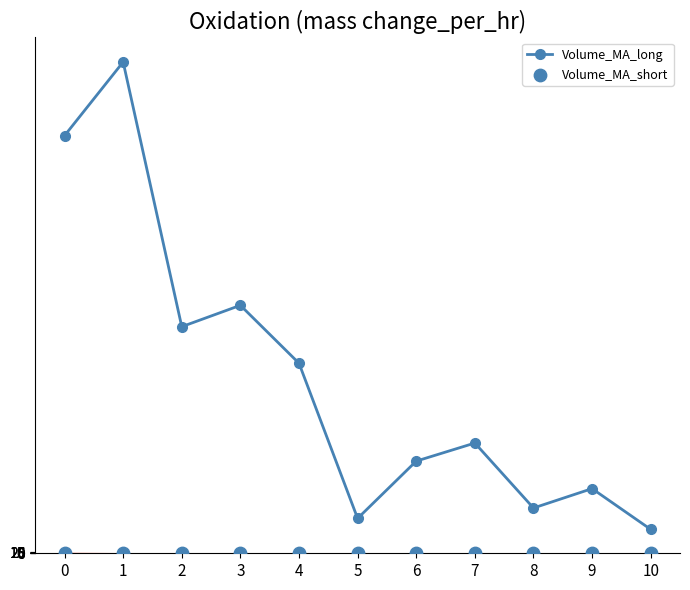

Which series reaches the maximum Y coordinate?

Volume_MA_long